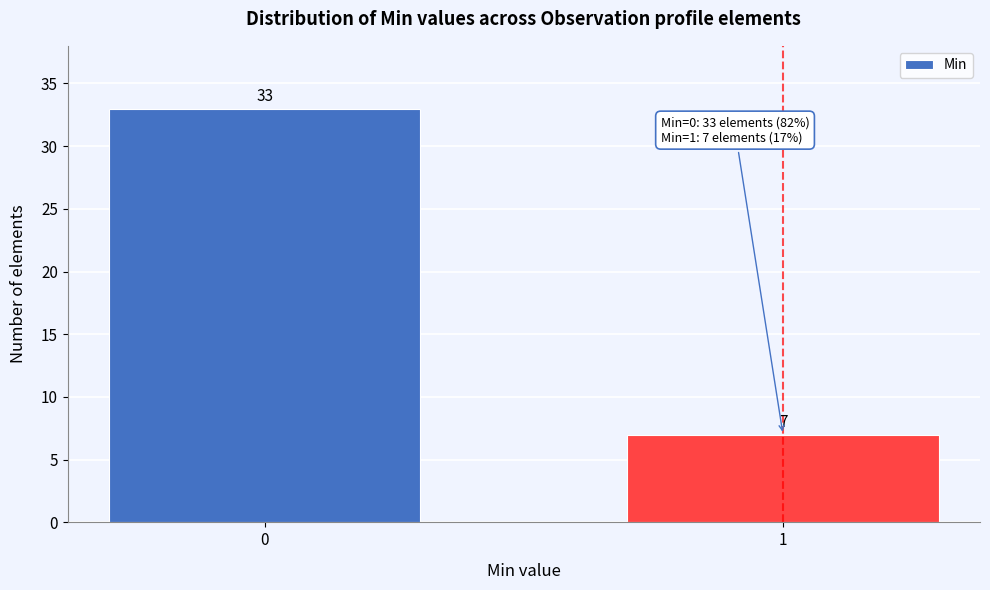

Reading left to right, transcribe all the data shown in this chart.

33	7